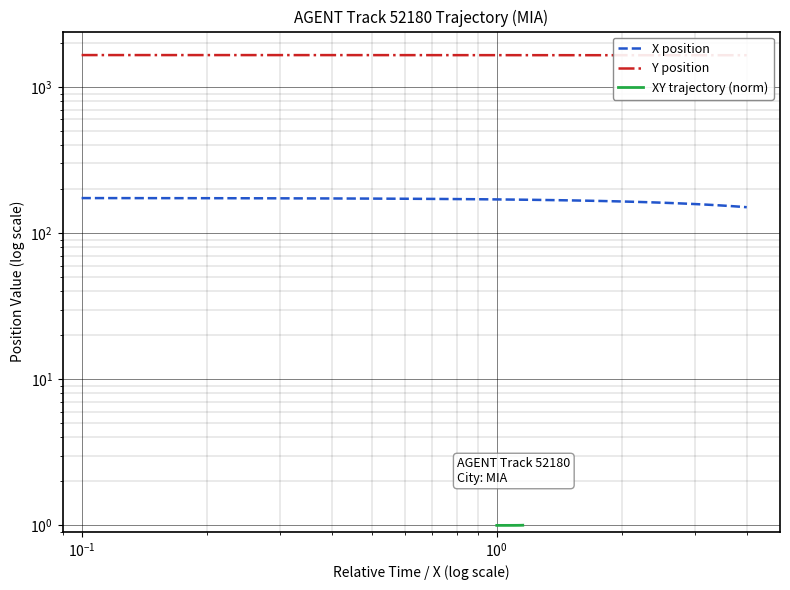

How many data points does each series have?

40